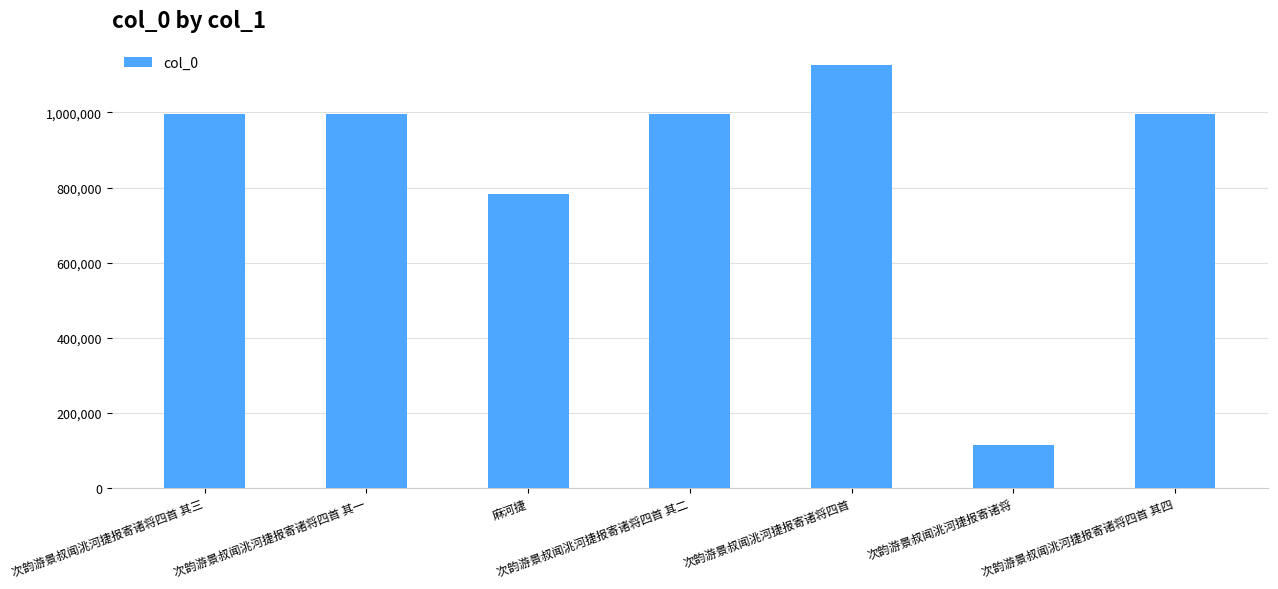

Does the chart contain any negative values?

No